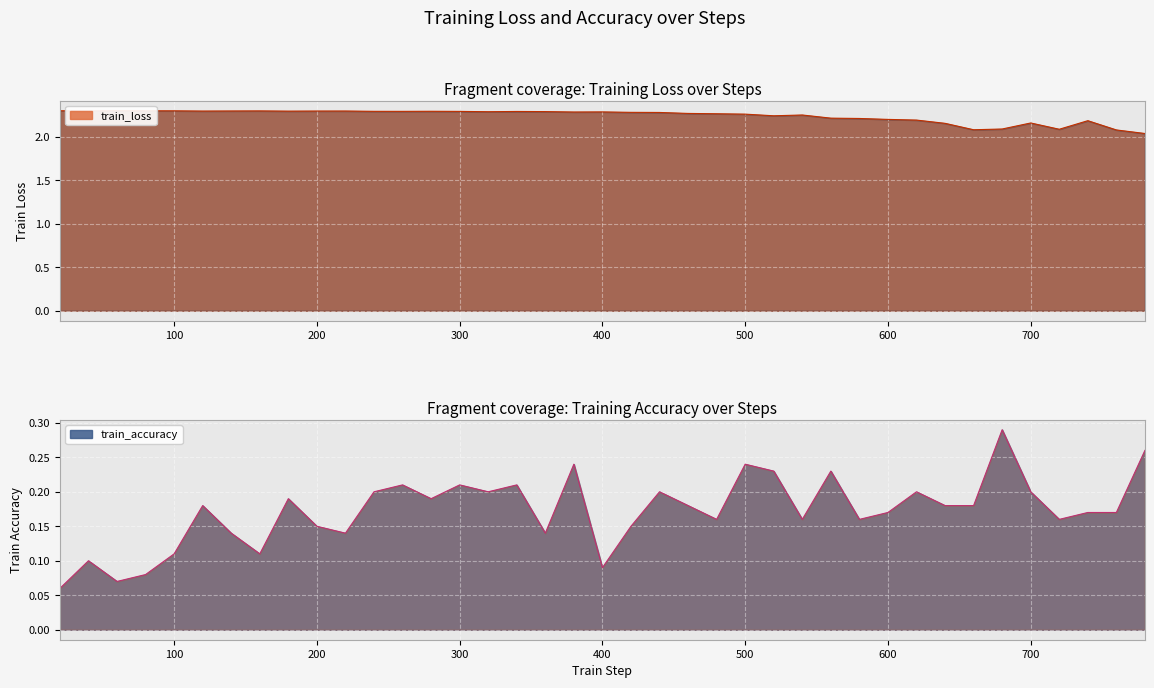

What is the value of the train_accuracy point at the 4th from the left?

0.1